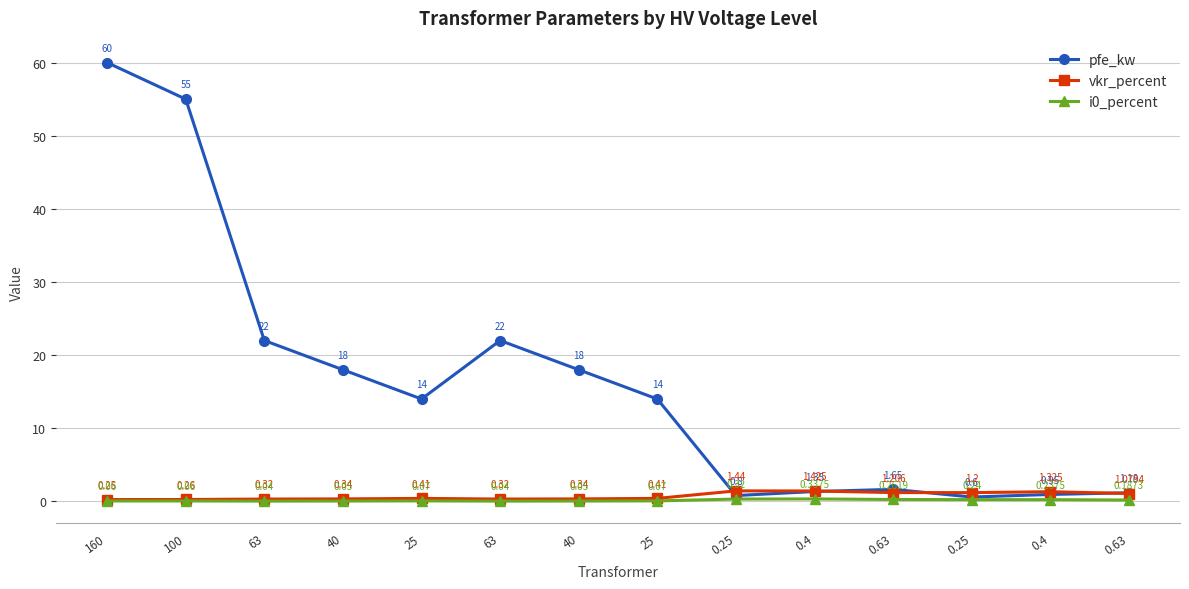

Which series changed the most between 25 and 0.25?

pfe_kw